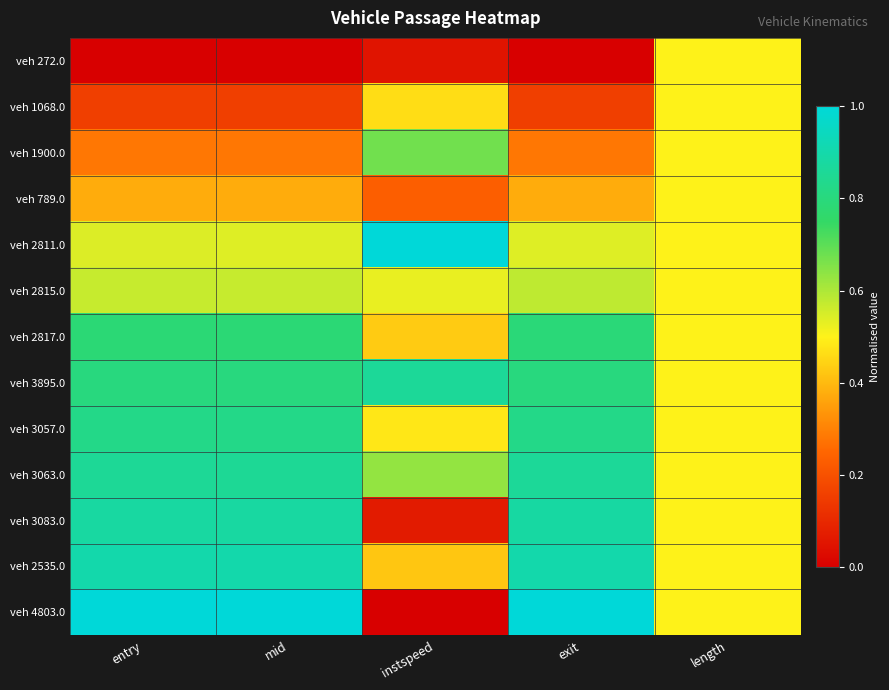

Which has a higher value, length or exit?

length